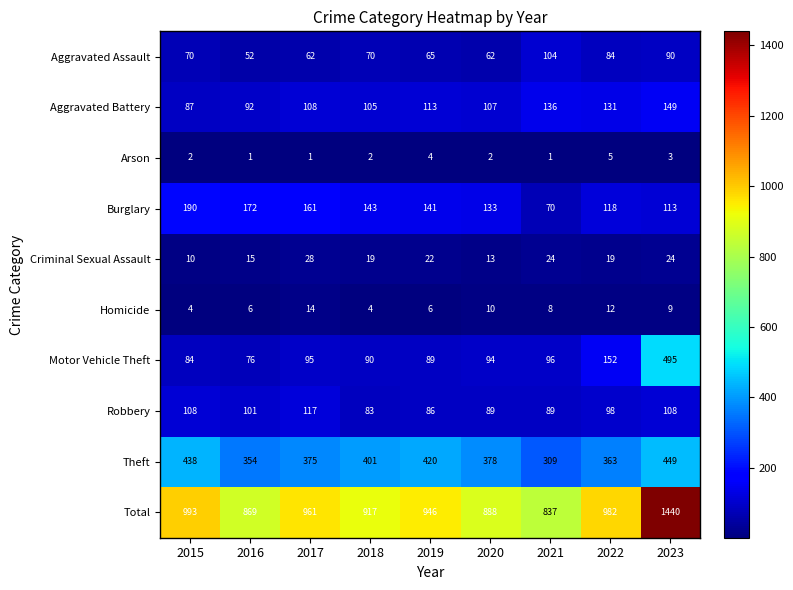

Which series has the widest spread of values?

Total